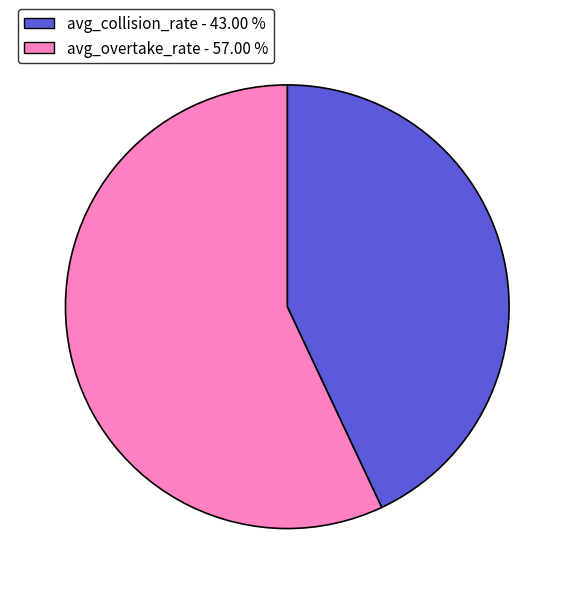

Combined, do avg_overtake_rate - 57.00 % and avg_collision_rate - 43.00 % account for over 50%?

Yes